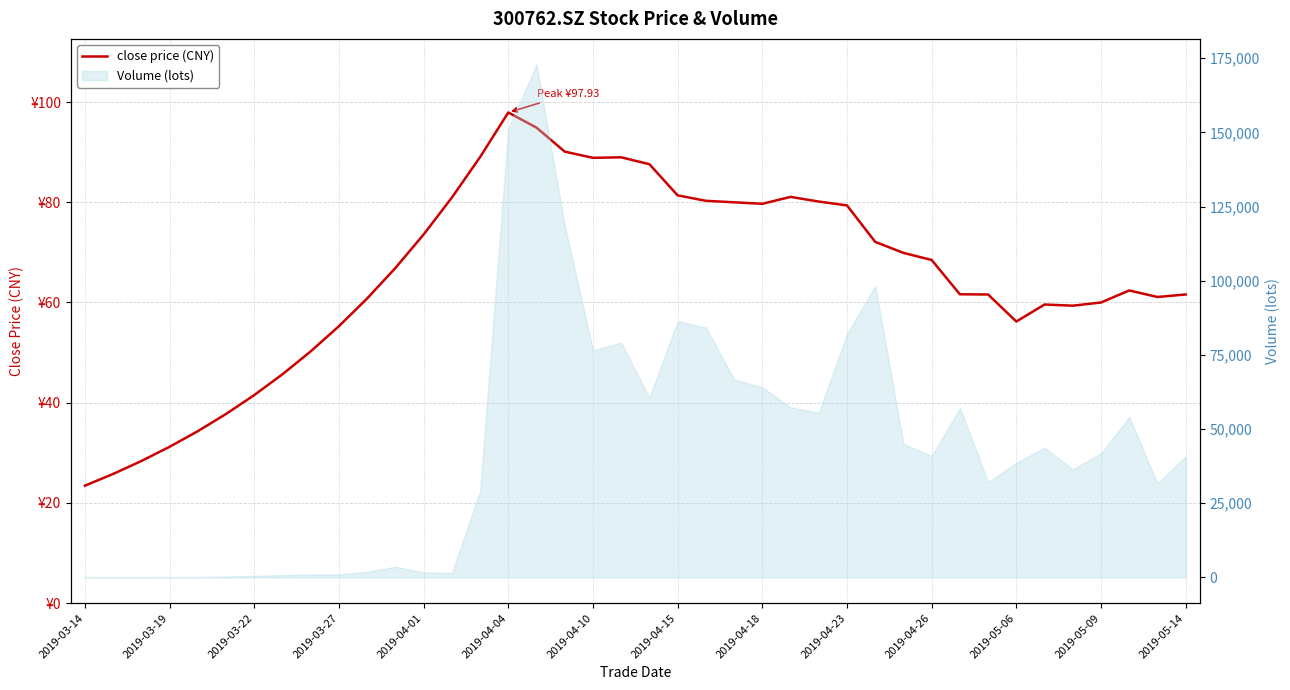

True or false: the data shows 97.9 at 2019-04-04.

True